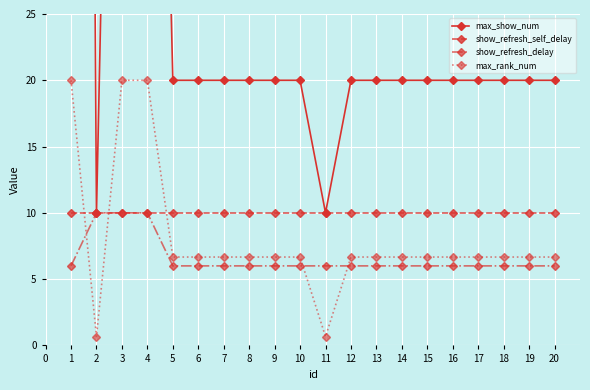

True or false: show_refresh_self_delay has more than 1 points higher than both neighbors.

False